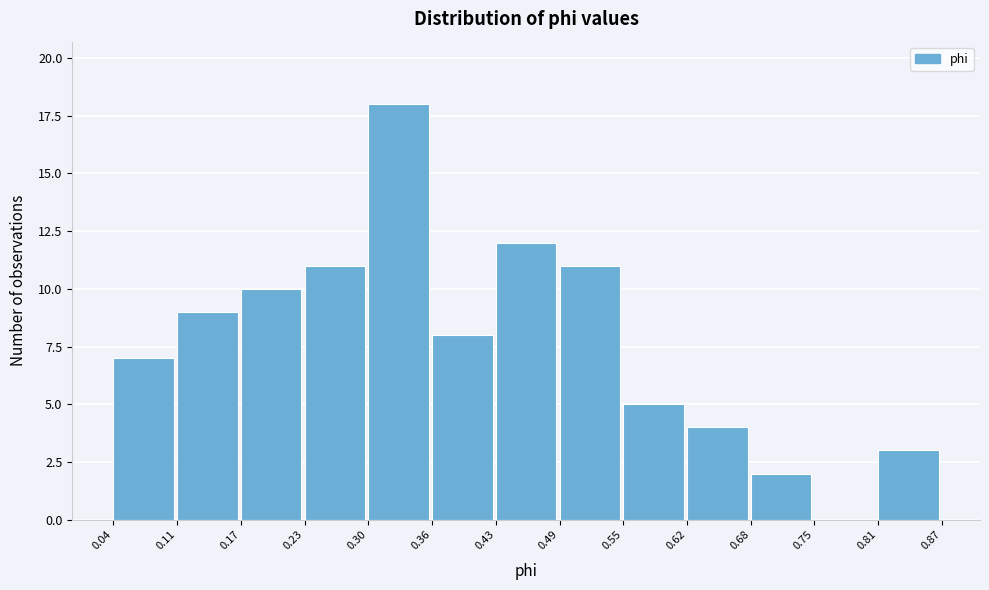

Reading left to right, list every bar in this chart as the range it spans on the x-axis followed by its height. The values are not printed on the chart, so give them approximately, as read against the axis.

0.04 to 0.11: 7
0.11 to 0.17: 9
0.17 to 0.23: 10
0.23 to 0.30: 11
0.30 to 0.36: 18
0.36 to 0.43: 8
0.43 to 0.49: 12
0.49 to 0.55: 11
0.55 to 0.62: 5
0.62 to 0.68: 4
0.68 to 0.75: 2
0.75 to 0.81: 0
0.81 to 0.87: 3